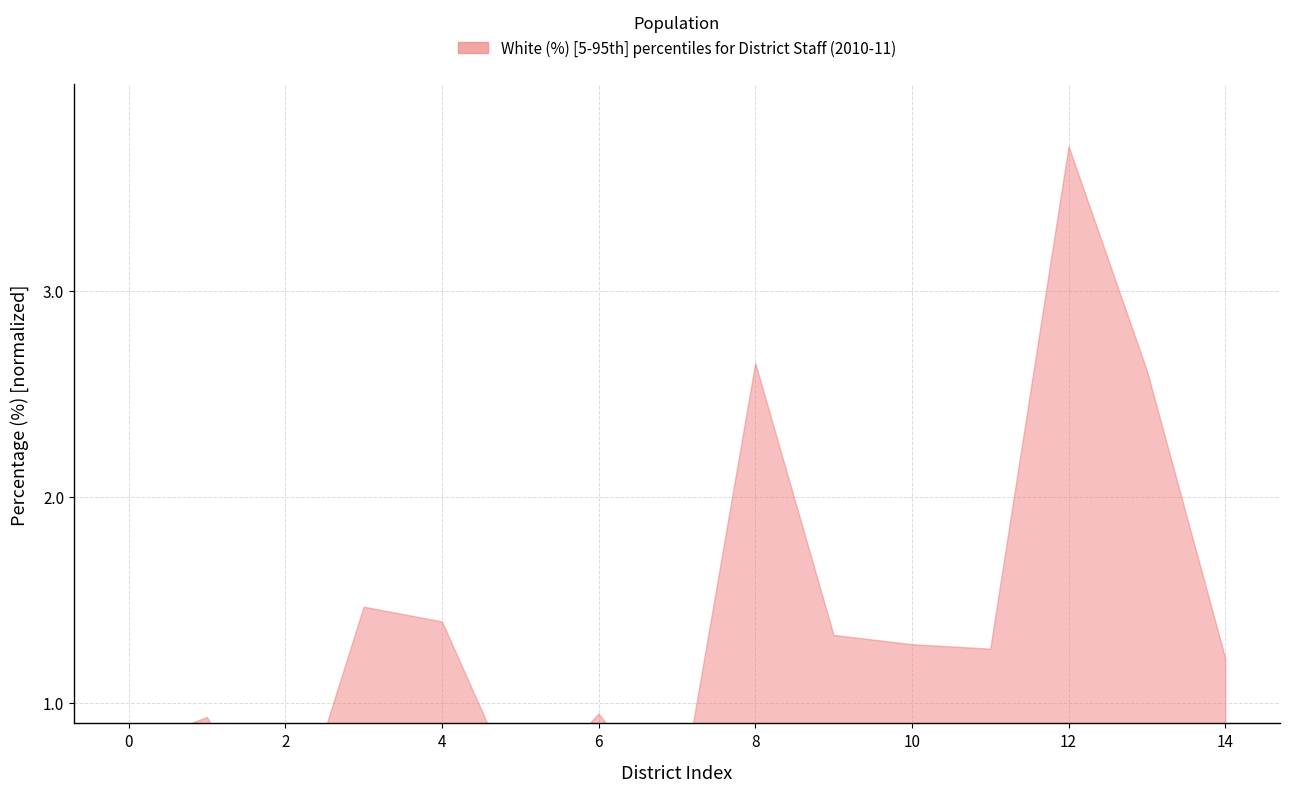

What is the value of the 8th point from the left?

0.4